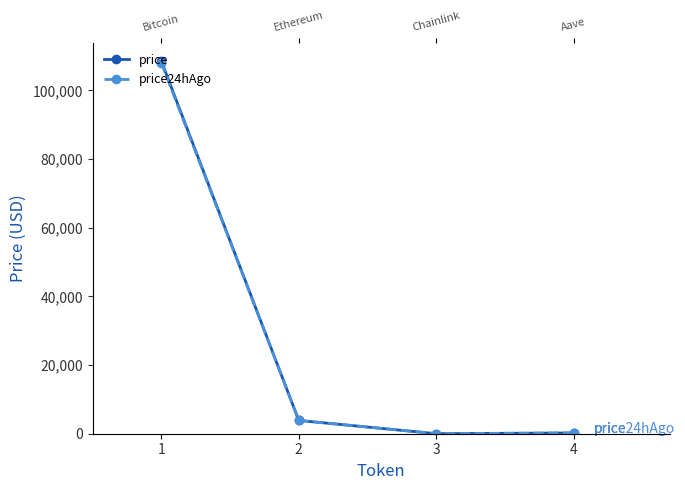

What is the total value across all series at 1?

216480.0